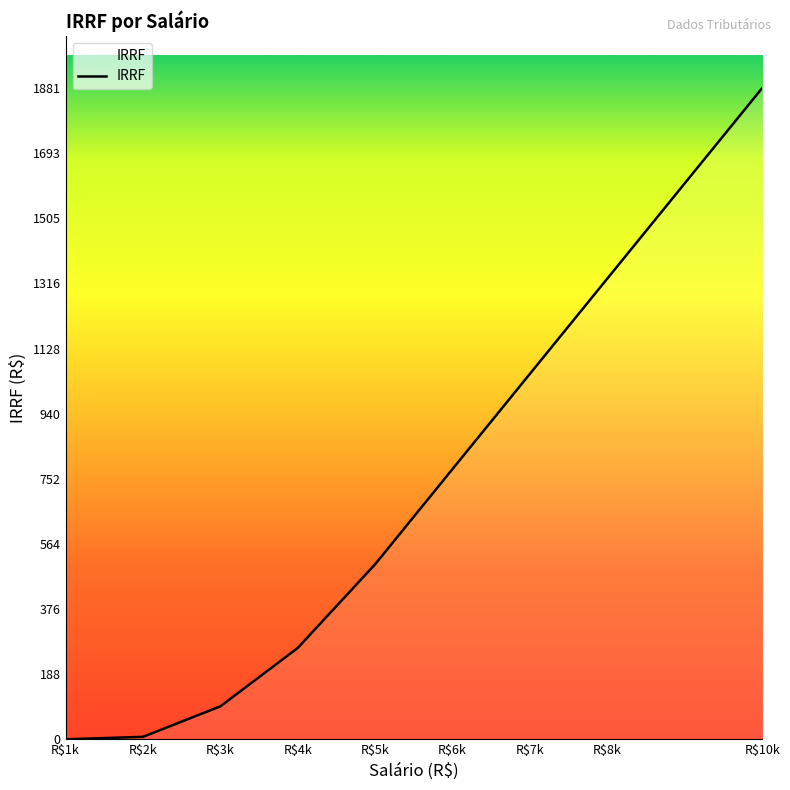

At which category does the chart reach its peak across all series?

R$10k